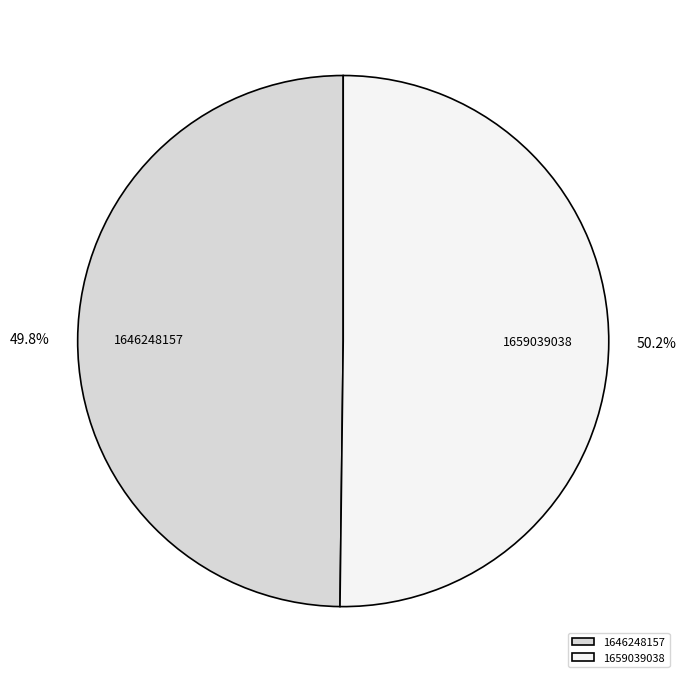

What percentage is the 1659039038 slice, to the nearest percent?

50%